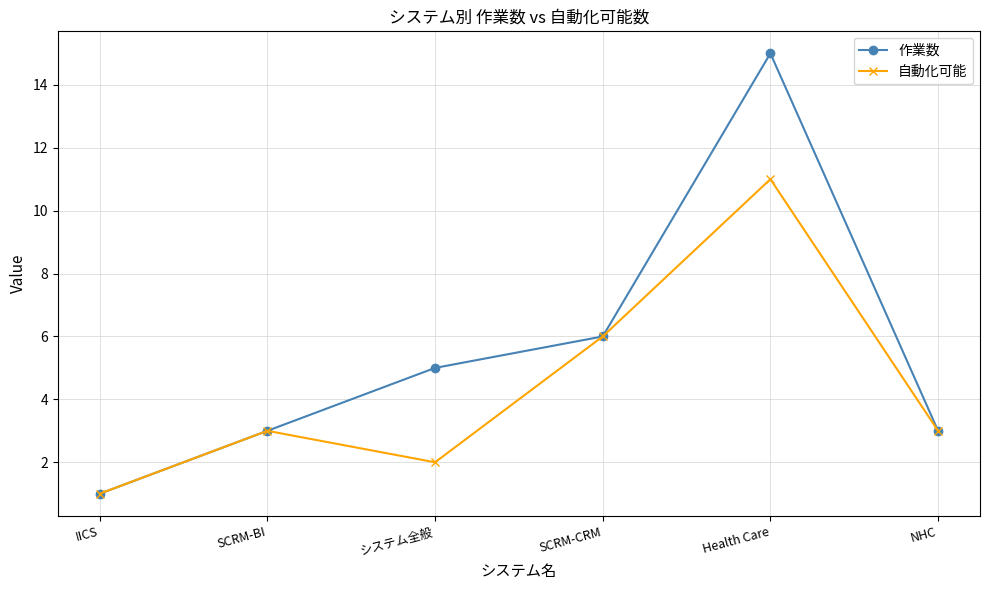

What is the difference between the maximum and minimum values in the 作業数 series?

14